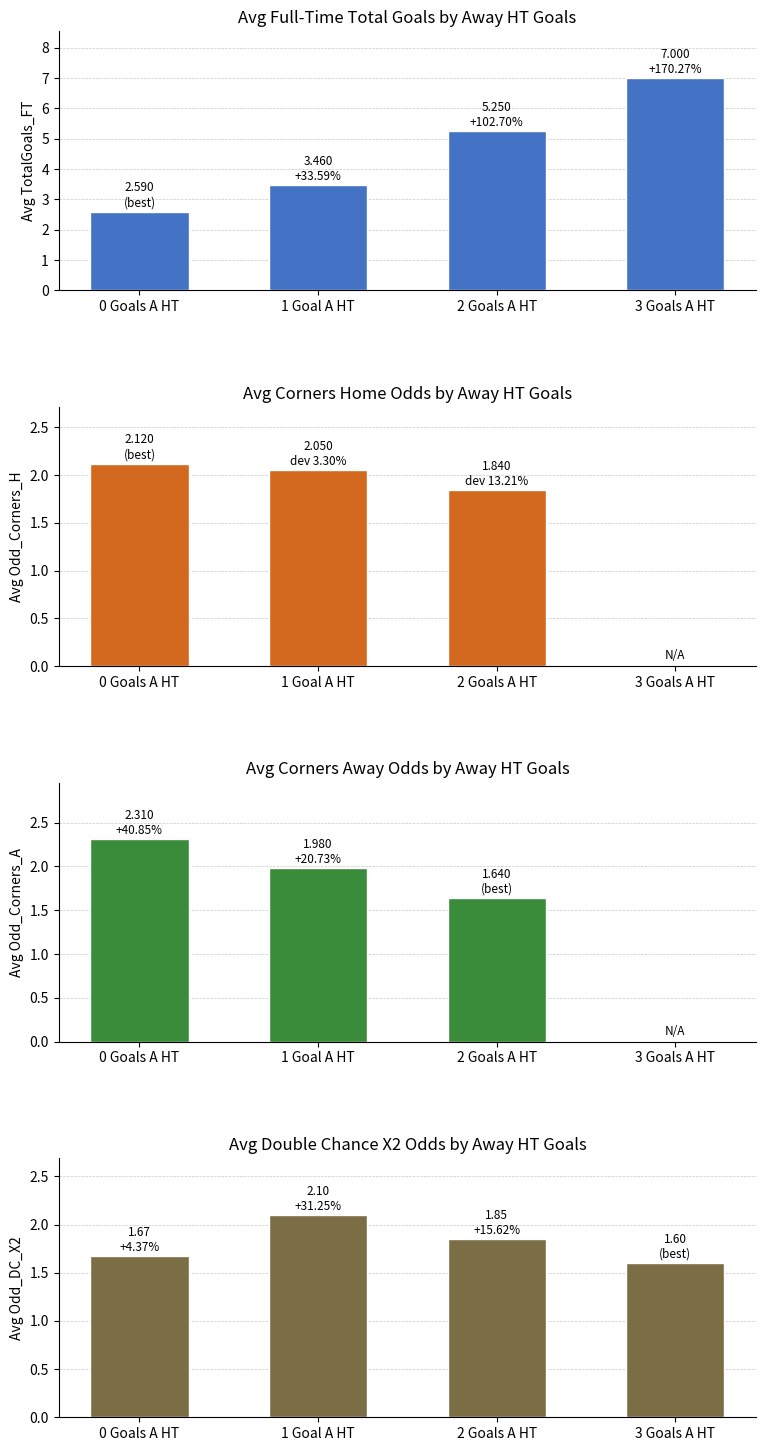

Which series has the largest range (max minus min)?

Avg TotalGoals_FT